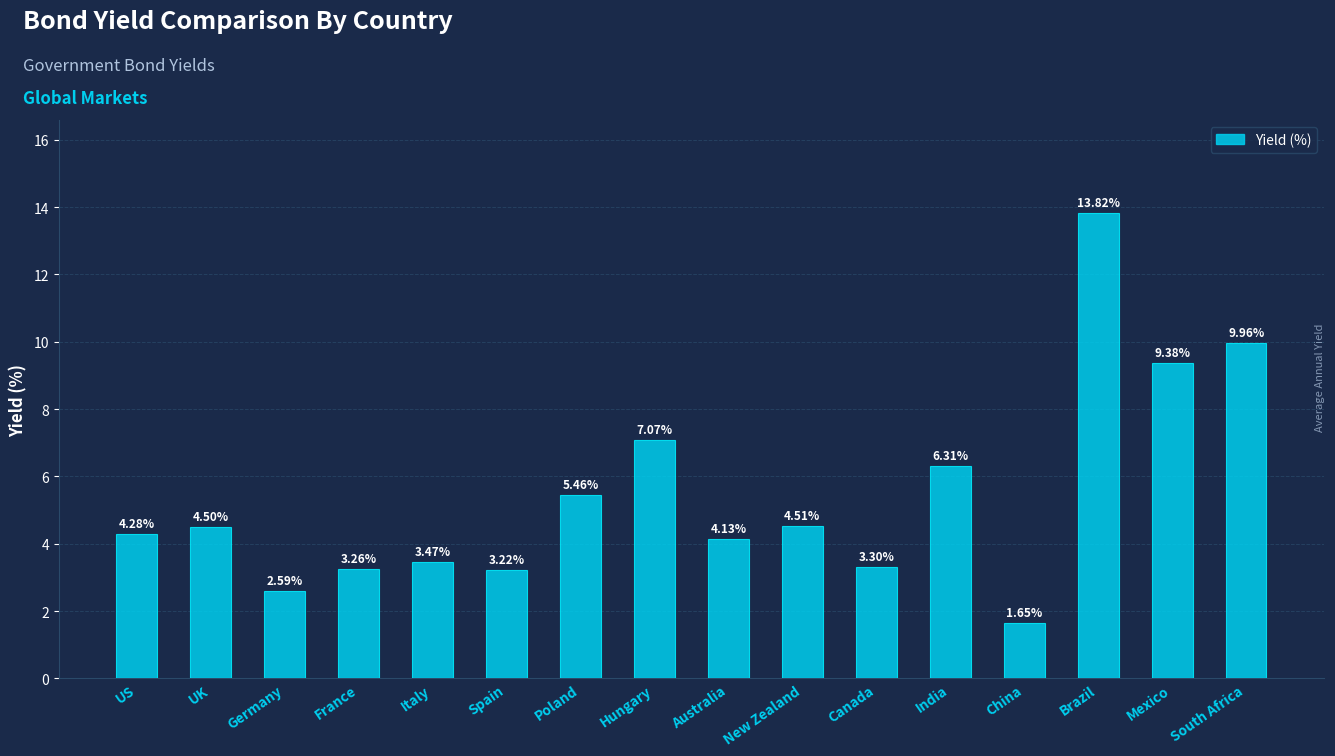

What is the label of the 2nd bar from the right?

Mexico